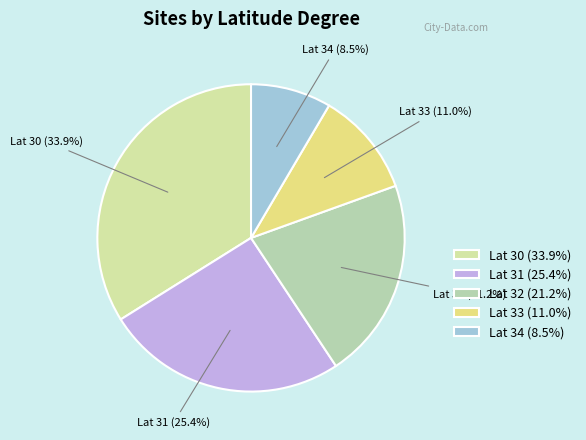

Is the sum of Lat 33 (11.0%) and Lat 34 (8.5%) greater than half?

No